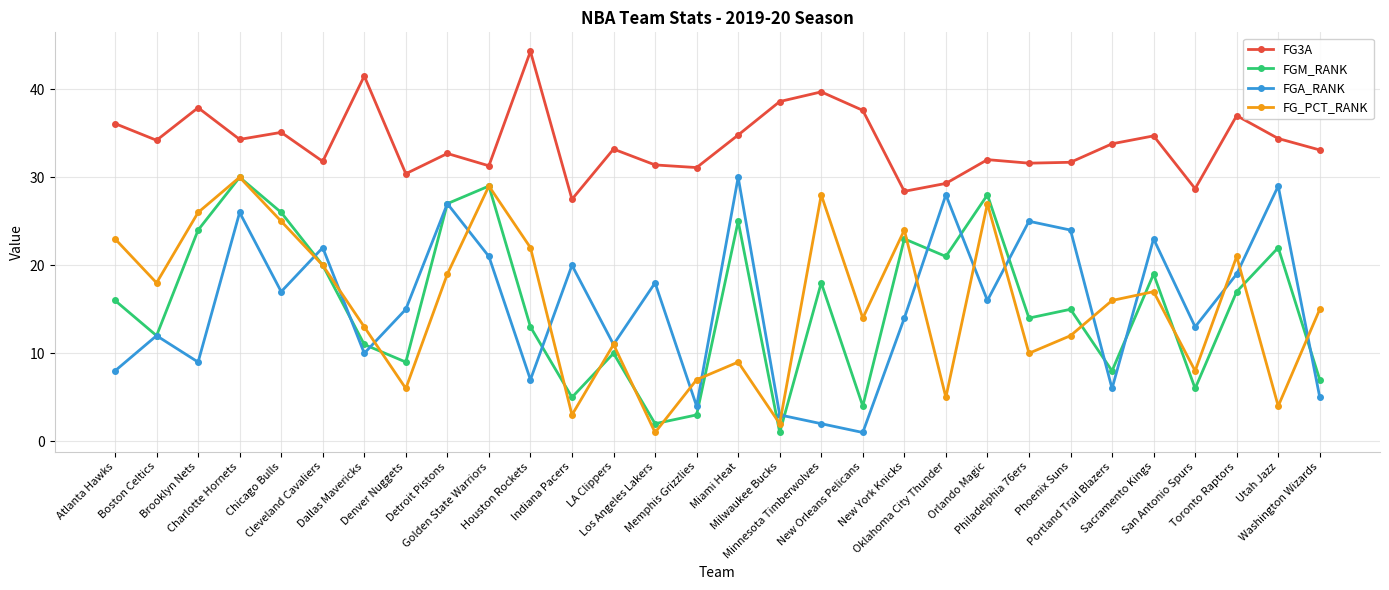

Is this an area chart (filled region under the line)?

No